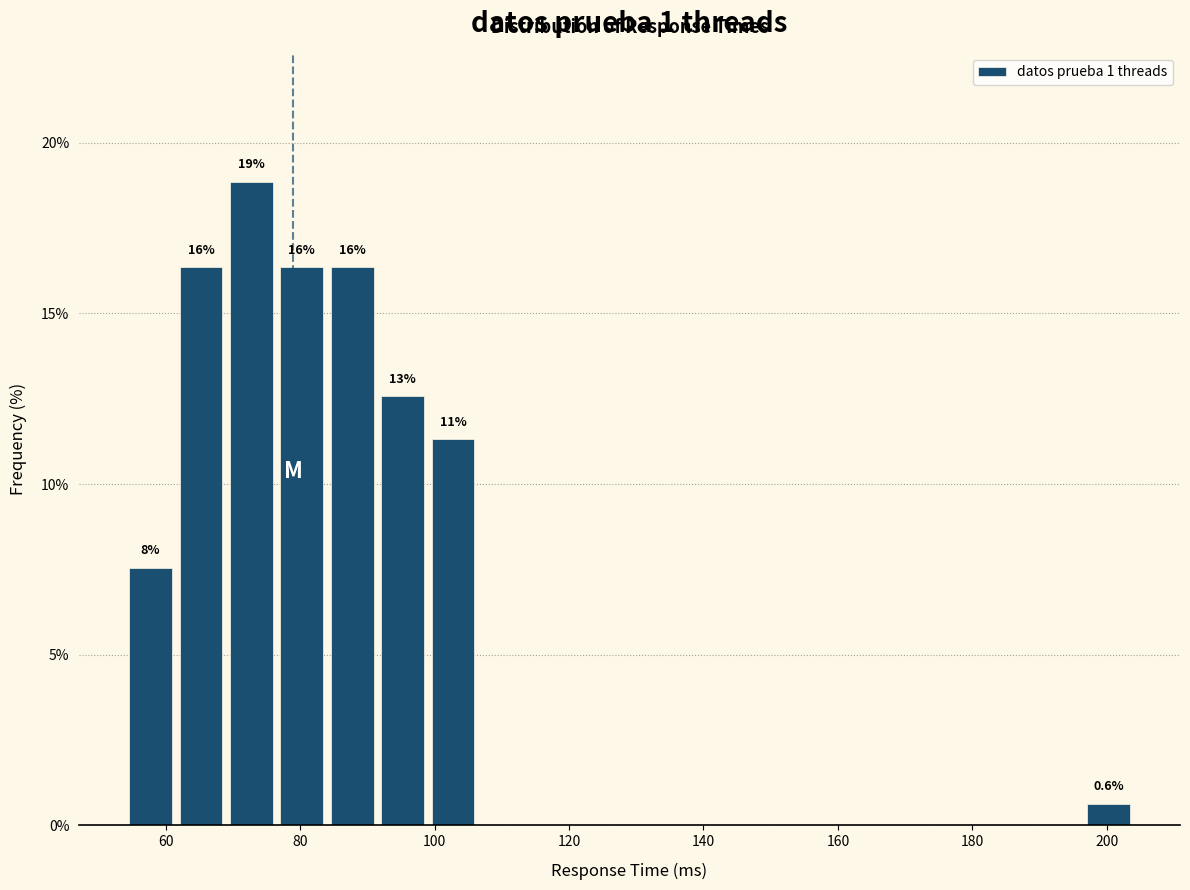

Around what value on the x-axis is the tallest bar? Give the approximate position of its centre, as read against the axis.

72